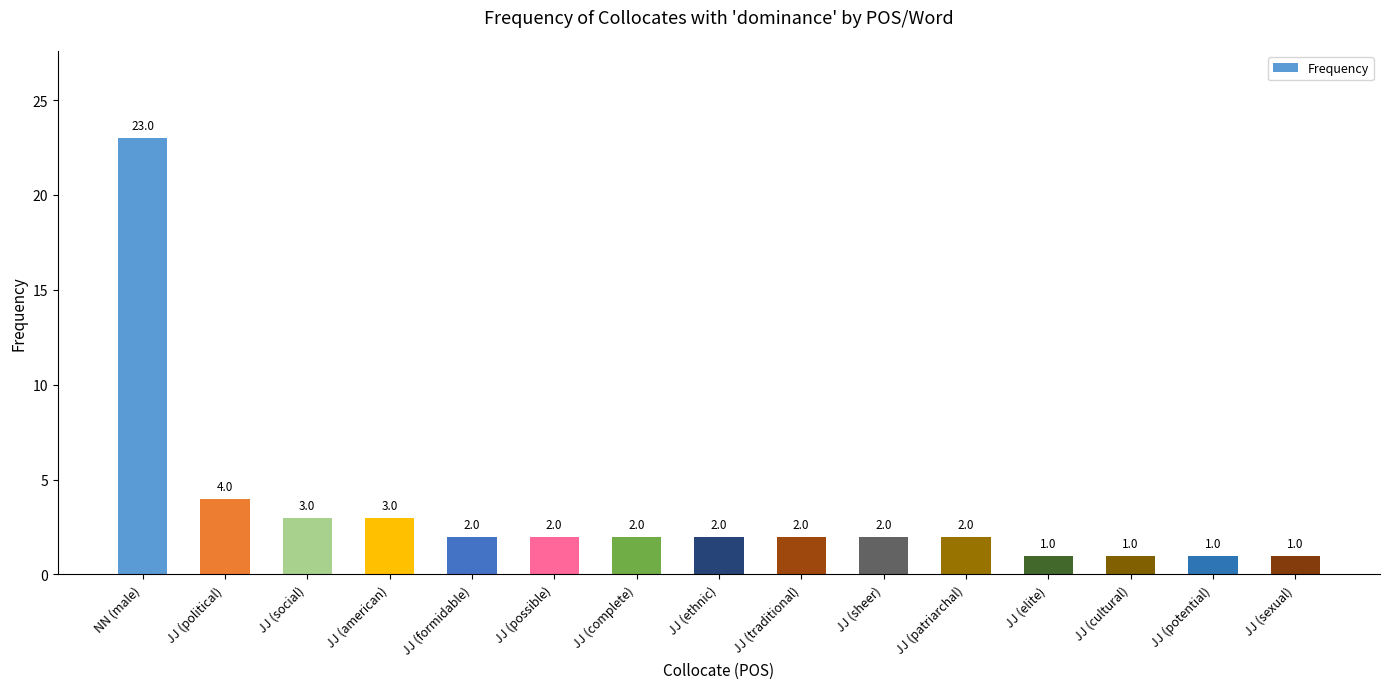

Which has a higher value, JJ (sexual) or JJ (traditional)?

JJ (traditional)